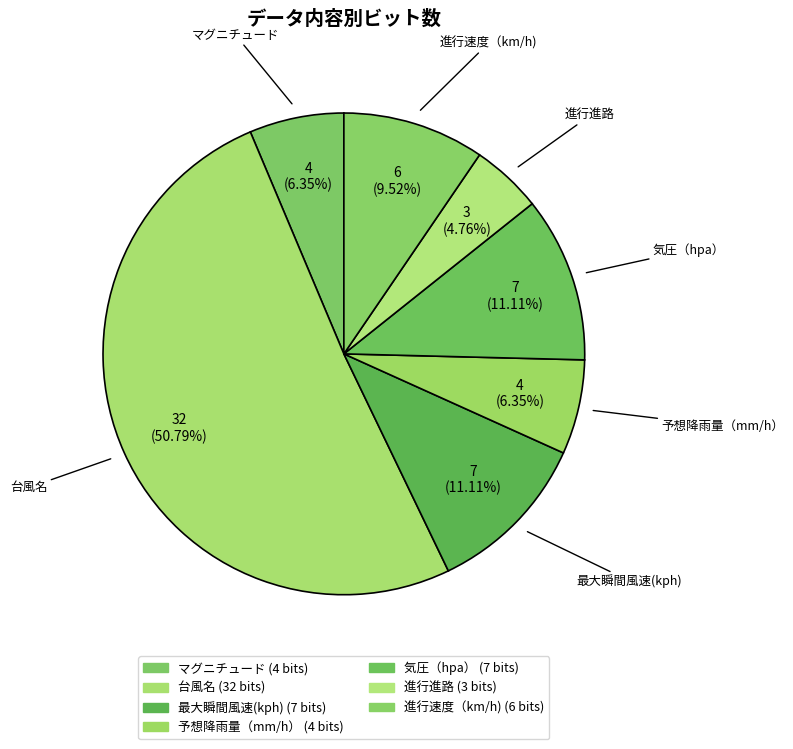

To the nearest percent, what portion does マグニチュード represent?

6%